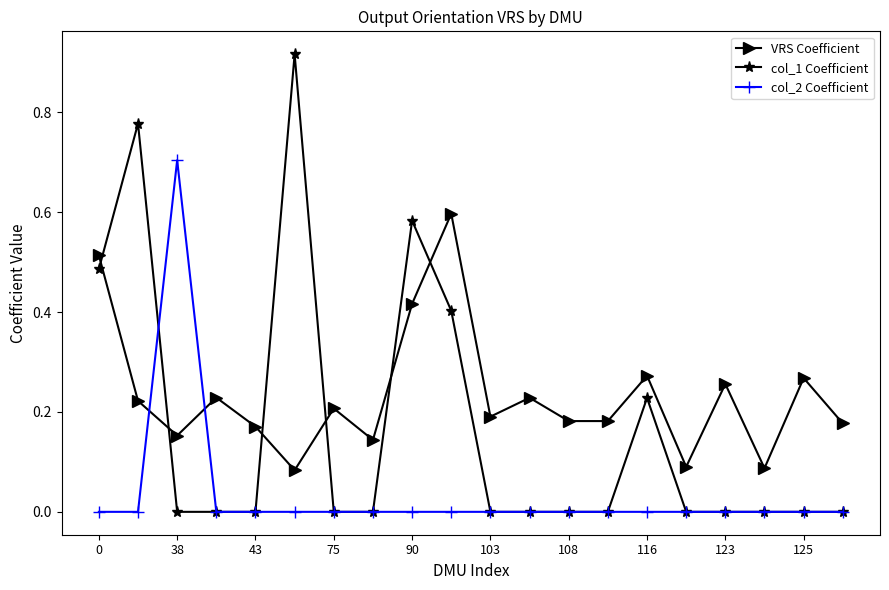

True or false: col_1 Coefficient has more than 2 interior local peaks.

True